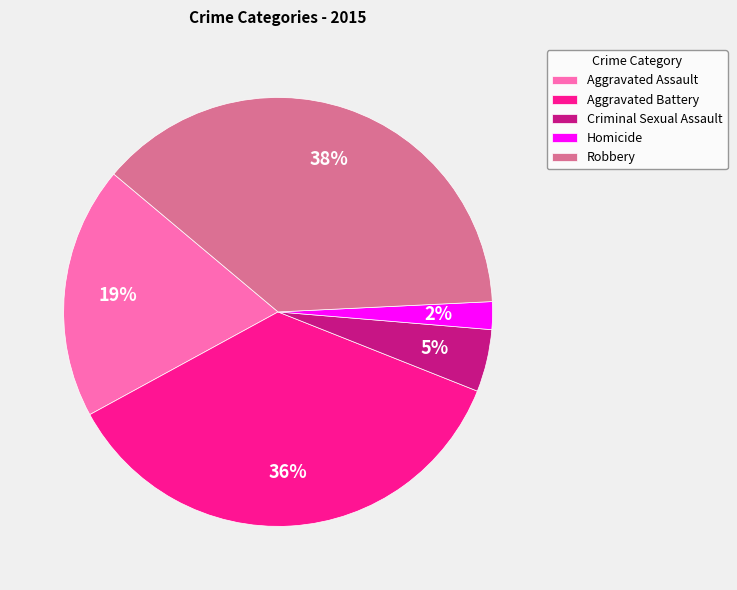

To the nearest percent, what is the difference between the Robbery and Aggravated Battery slice percentages?

2%